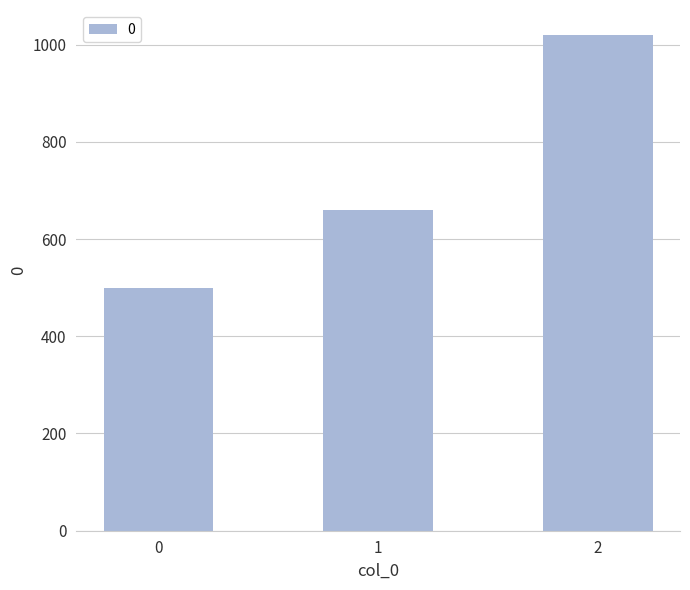

What is the value of the 3rd bar from the left?

1020